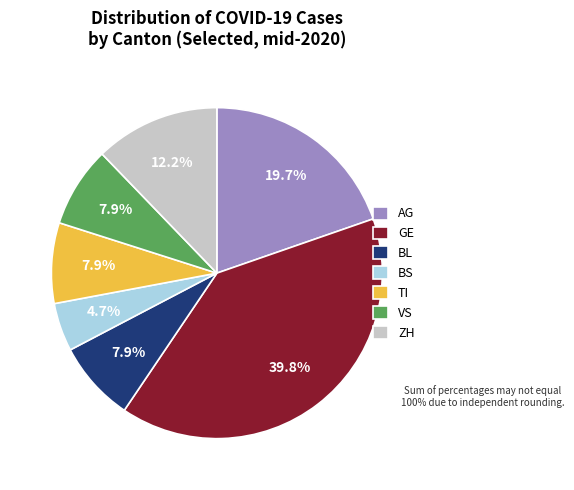

Do VS and TI together represent more than half of the pie?

No